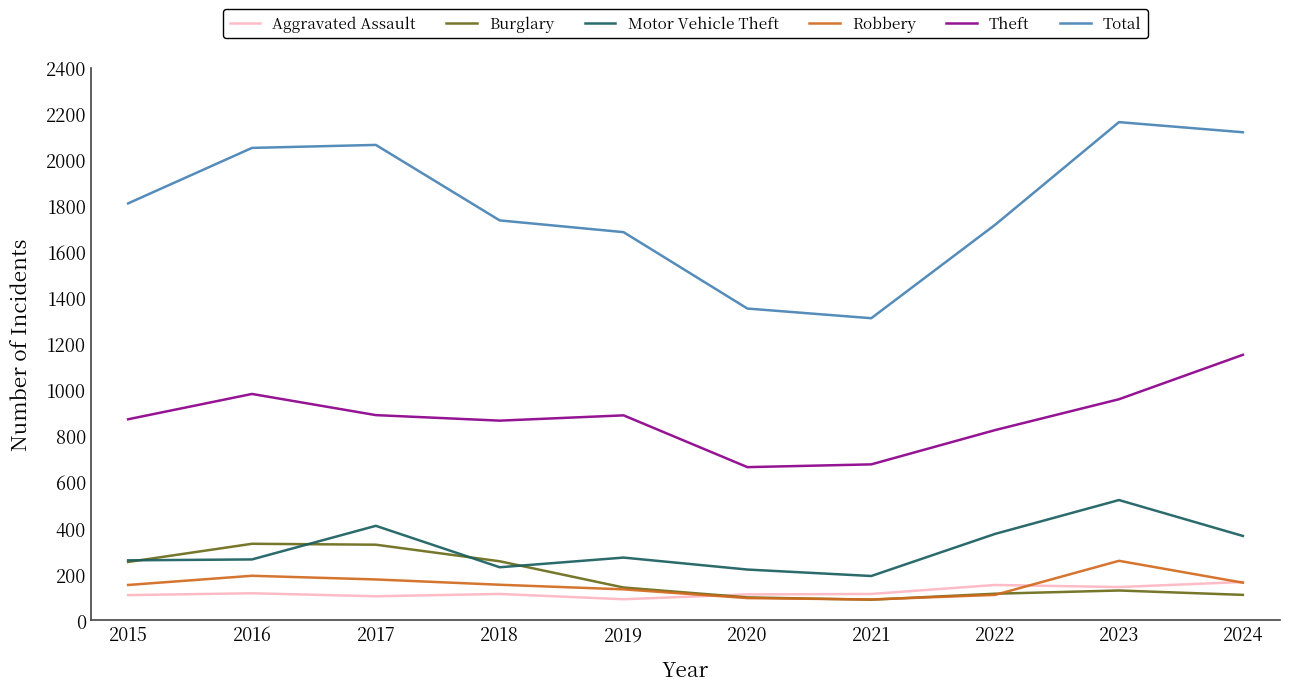

True or false: Total and Aggravated Assault cross at least once.

False